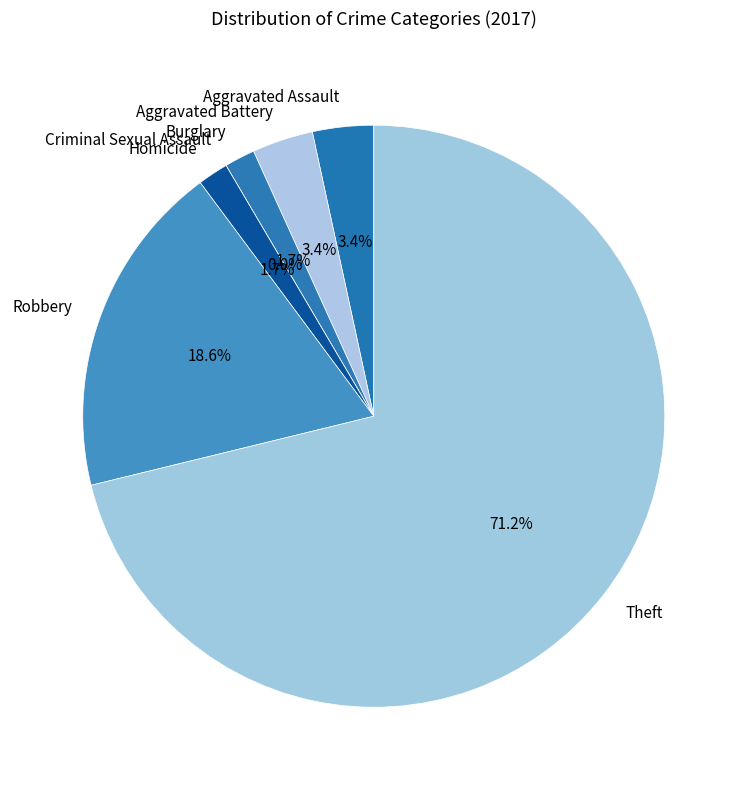

To the nearest percent, what is the difference between the Criminal Sexual Assault and Theft slice percentages?

71%